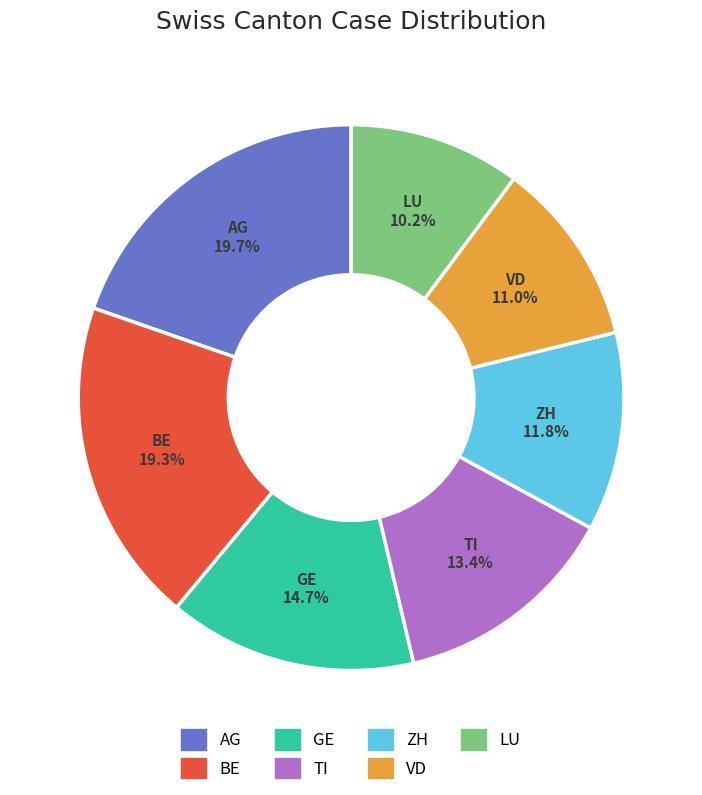

Is there any slice that represents more than half of the pie?

No